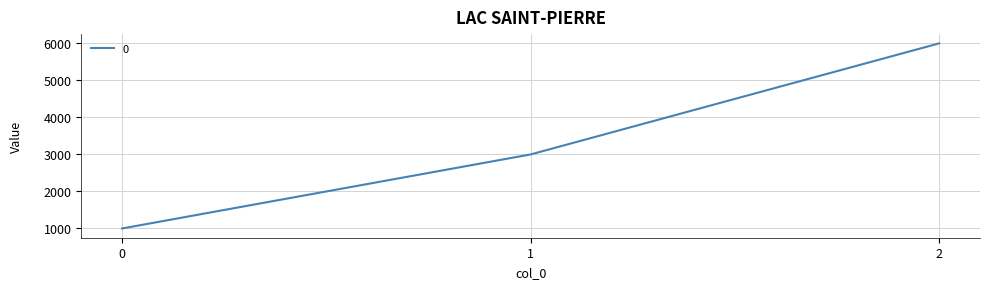

Is it true that the value at 2 is 3581?

False